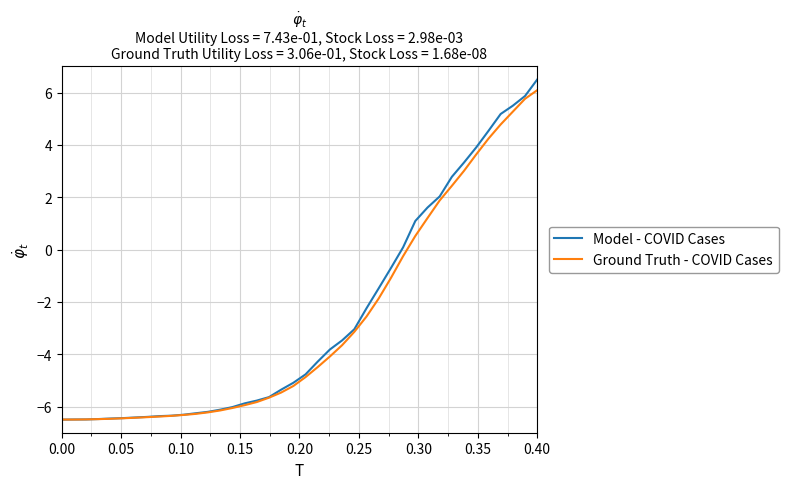

What are all the series names shown in the legend?

Model - COVID Cases, Ground Truth - COVID Cases